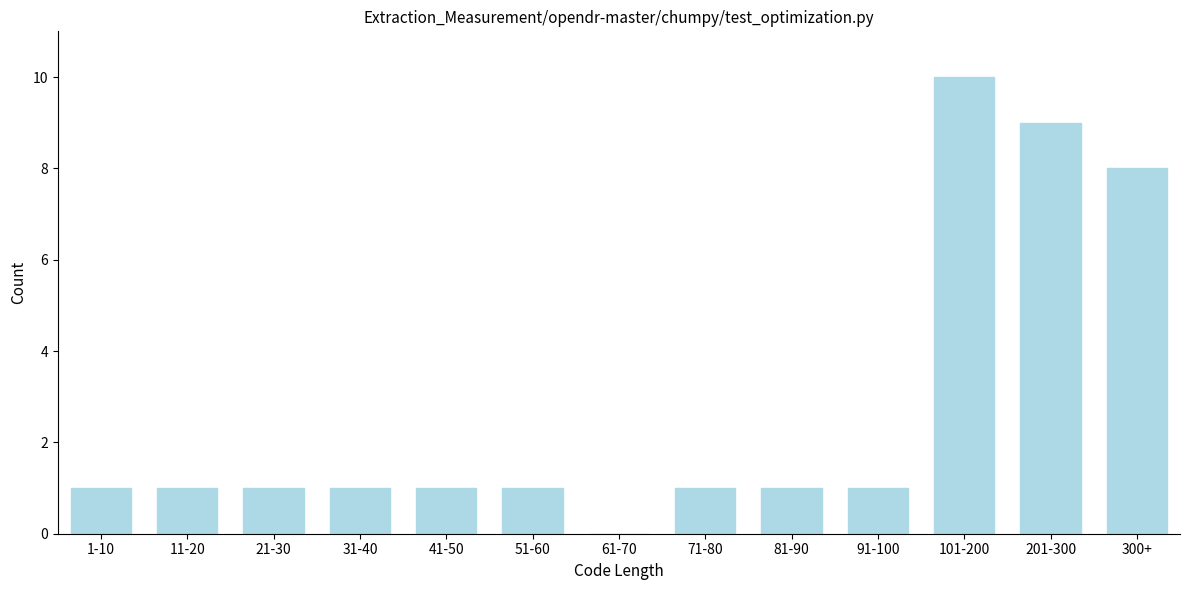

Reading right to left, what are all the values shown in this chart?

300+=8	201-300=9	101-200=10	91-100=1	81-90=1	71-80=1	61-70=0	51-60=1	41-50=1	31-40=1	21-30=1	11-20=1	1-10=1